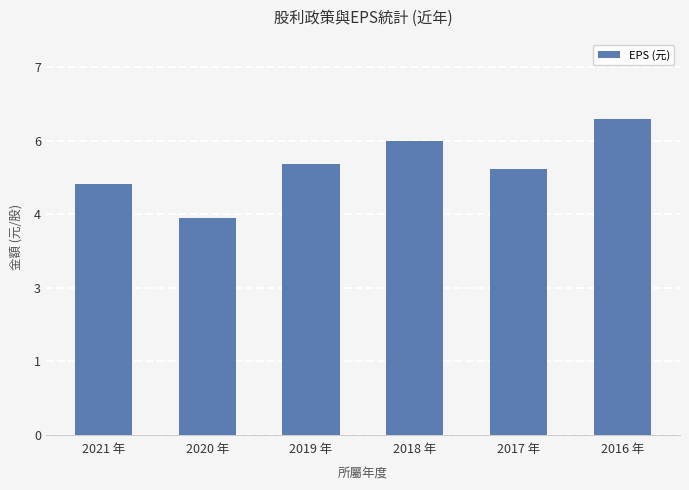

What is the ratio of the value at 2021 年 to the value at 2016 年?

0.8